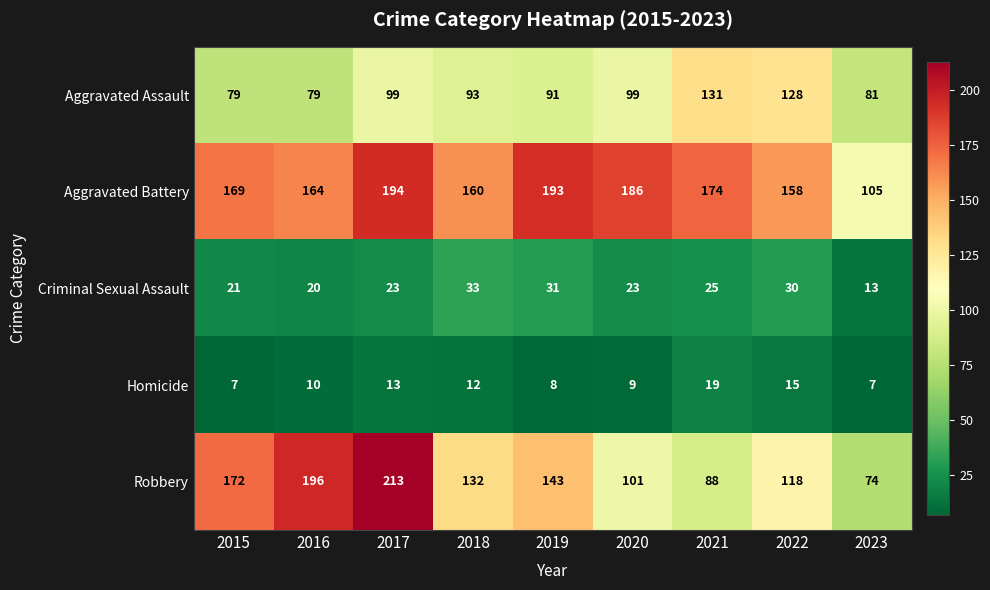

What is the total value across all series at 2018?

430